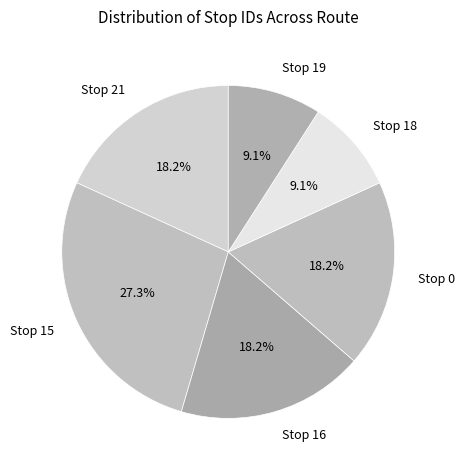

To the nearest percent, what is the combined percentage of Stop 16 and Stop 21?

36%